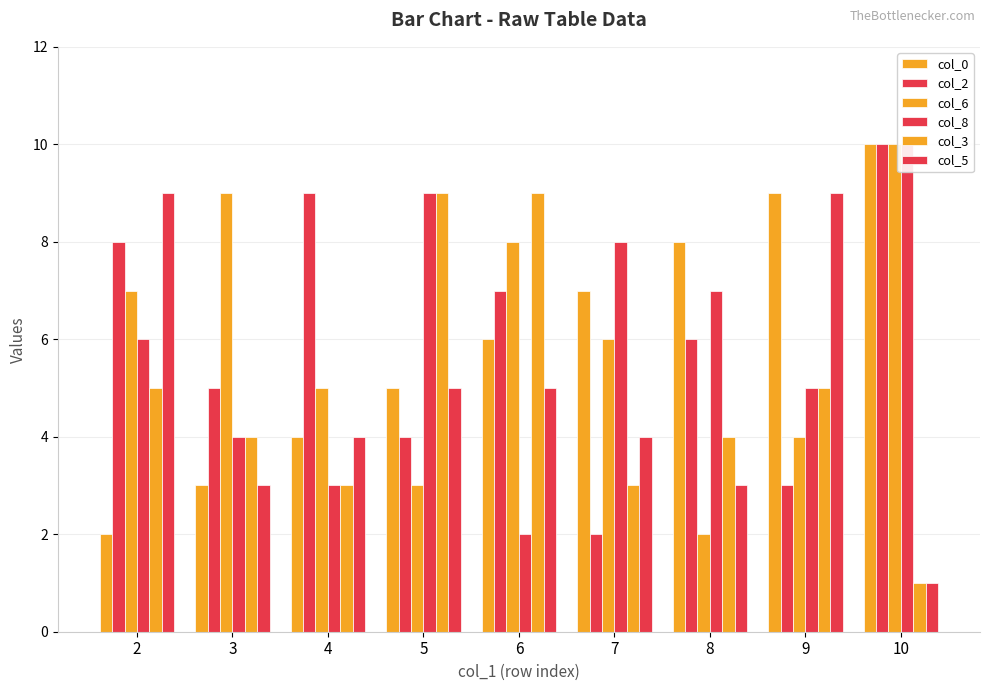

How many categories are shown in the chart?

9